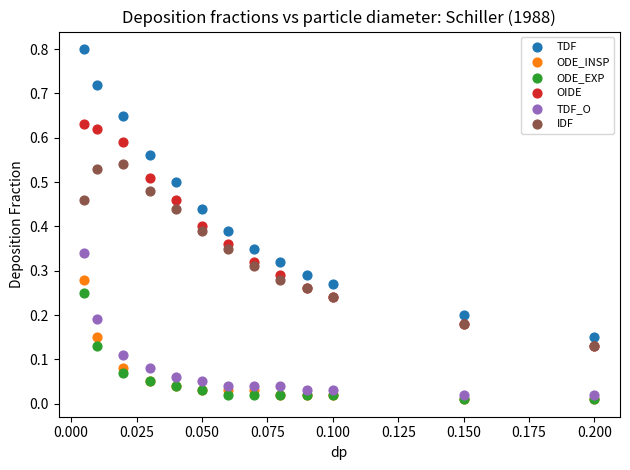

What are all the series names shown in the legend?

TDF, ODE_INSP, ODE_EXP, OIDE, TDF_O, IDF